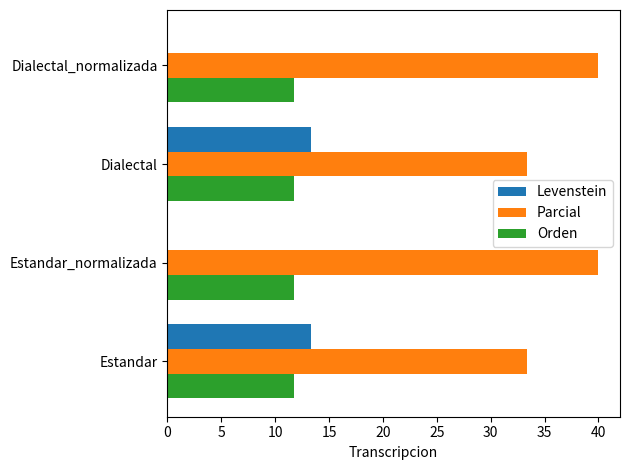

What is the approximate value of Parcial at Estandar?

33.3